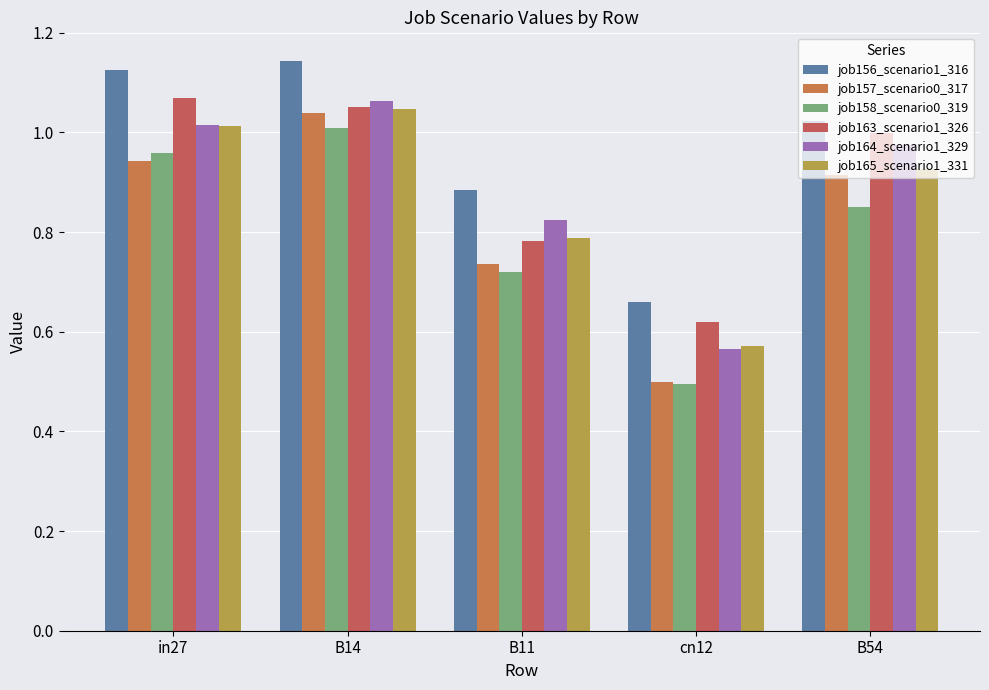

Which has a higher value, in27 or cn12?

in27